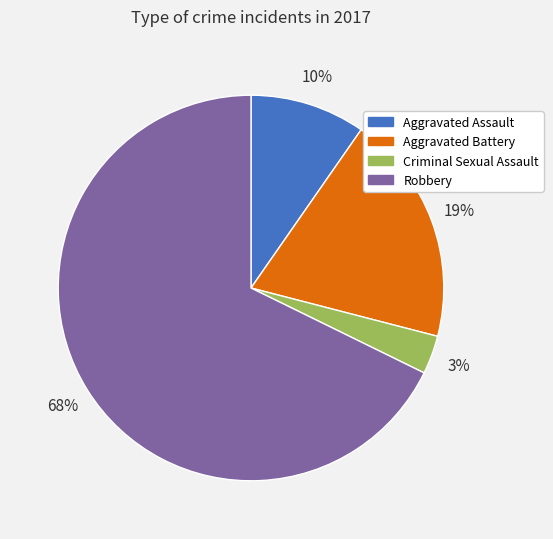

Which has a higher value, Criminal Sexual Assault or Aggravated Battery?

Aggravated Battery